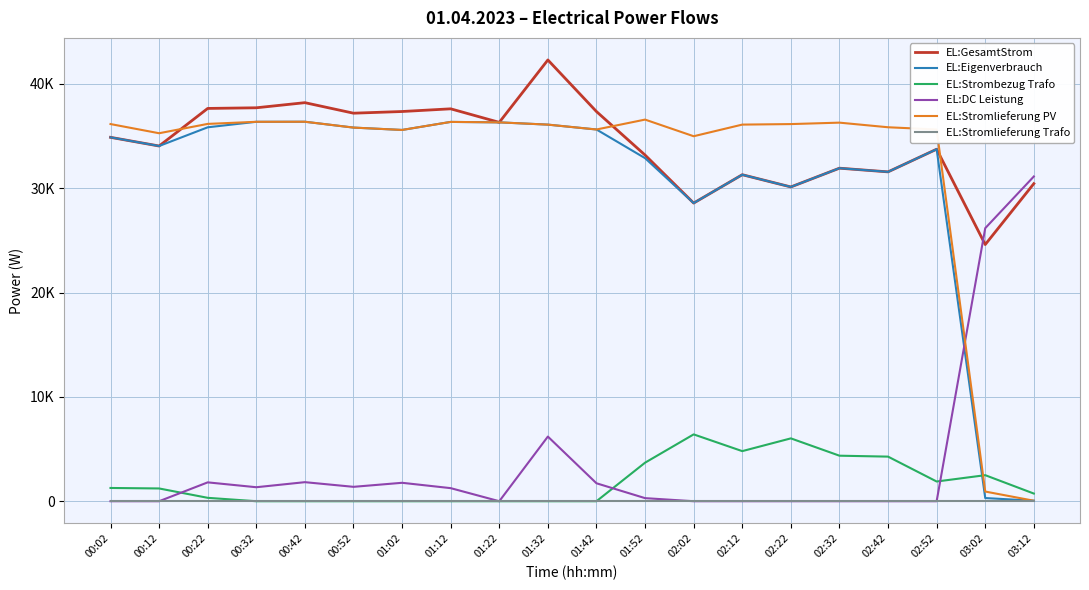

Between 02:32 and 03:02, which is larger?

02:32